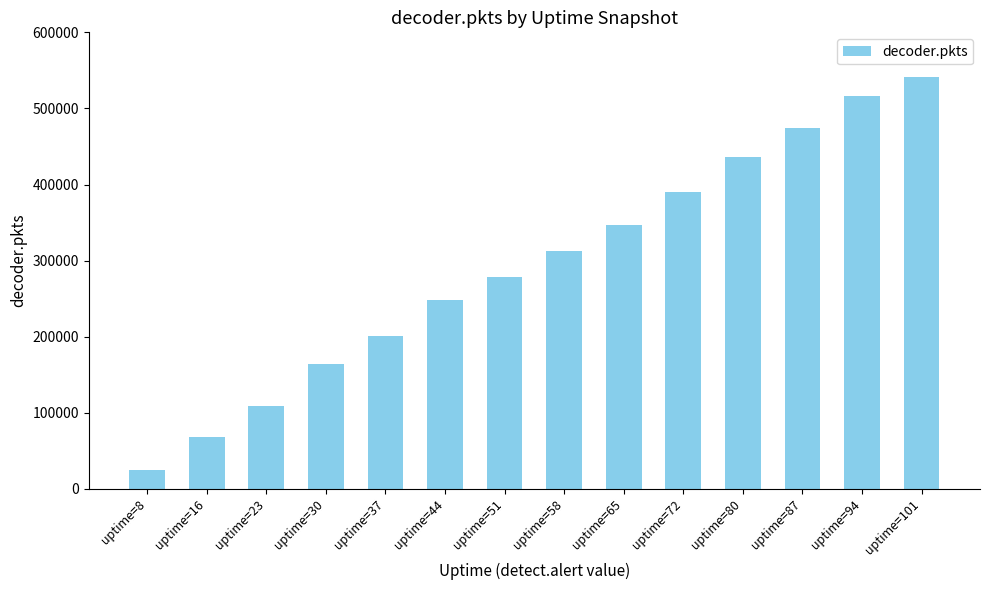

Between uptime=80 and uptime=8, which is larger?

uptime=80